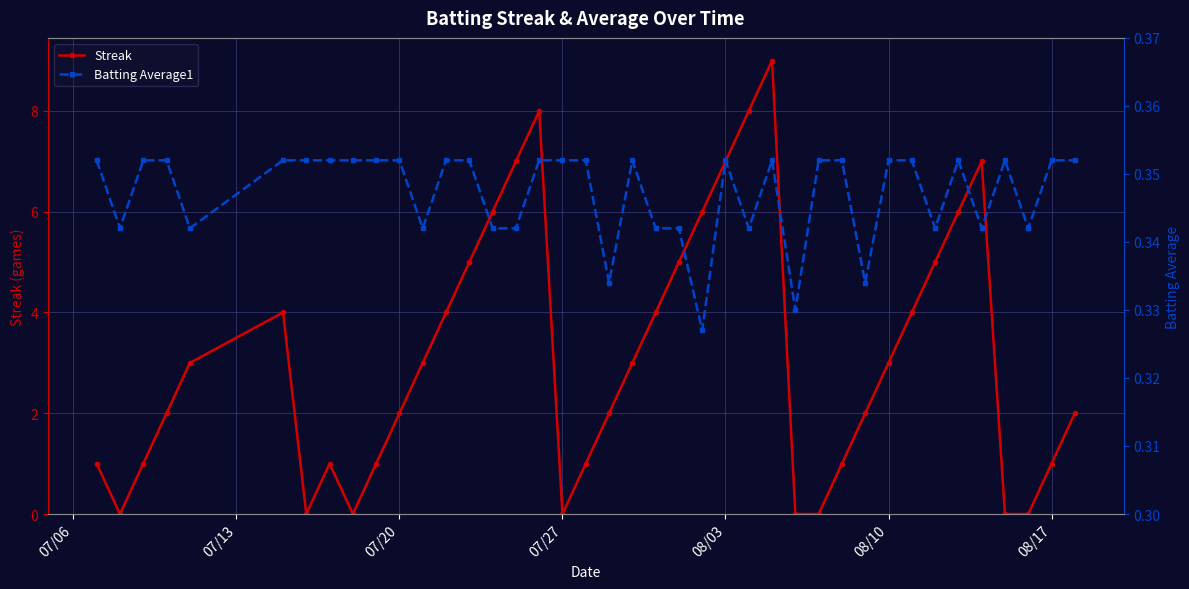

Is it true that Streak equals 2 at 08/17?

False